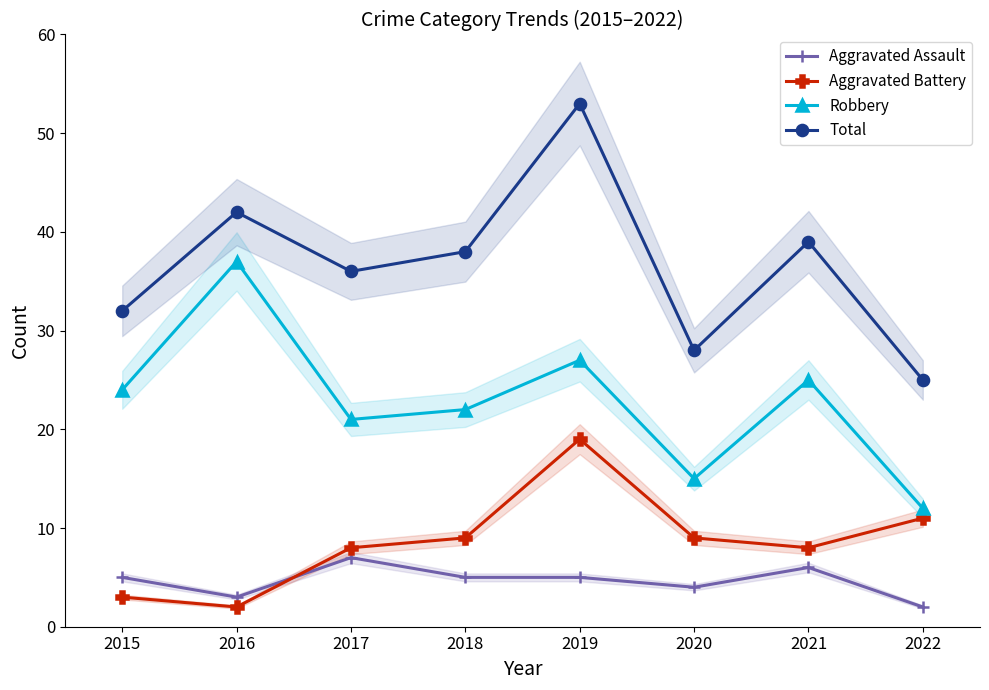

Is the value of Robbery at 2015 greater than the value of Aggravated Battery at 2019?

Yes